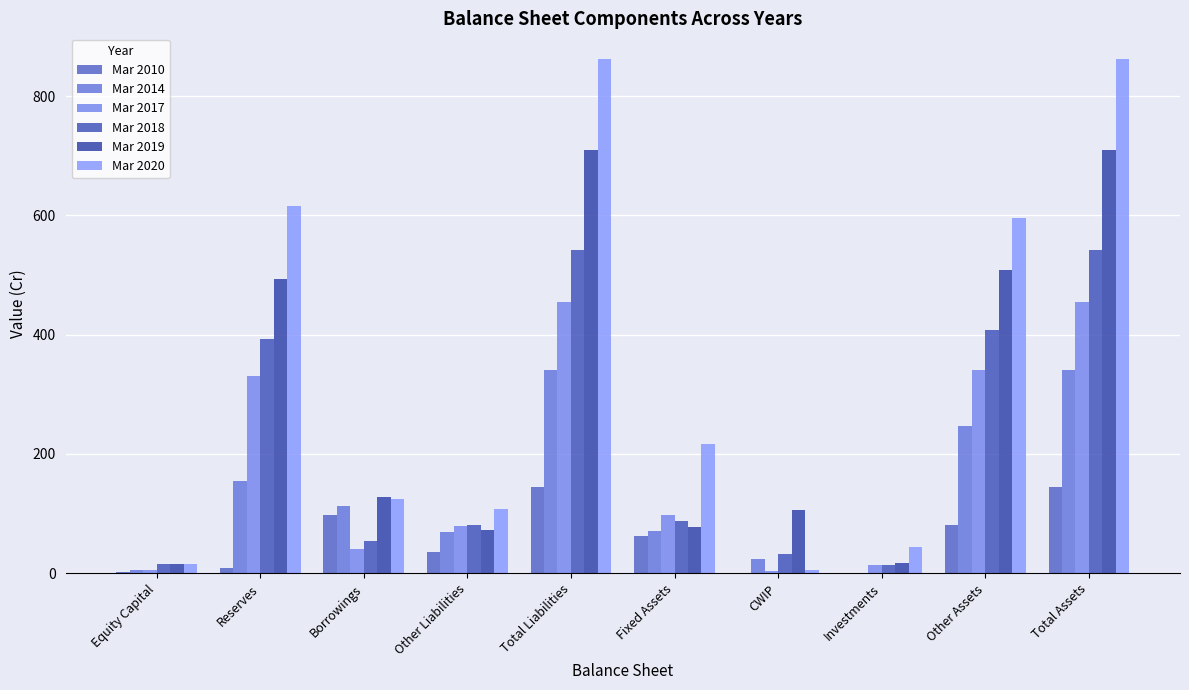

What position from the right is CWIP?

4